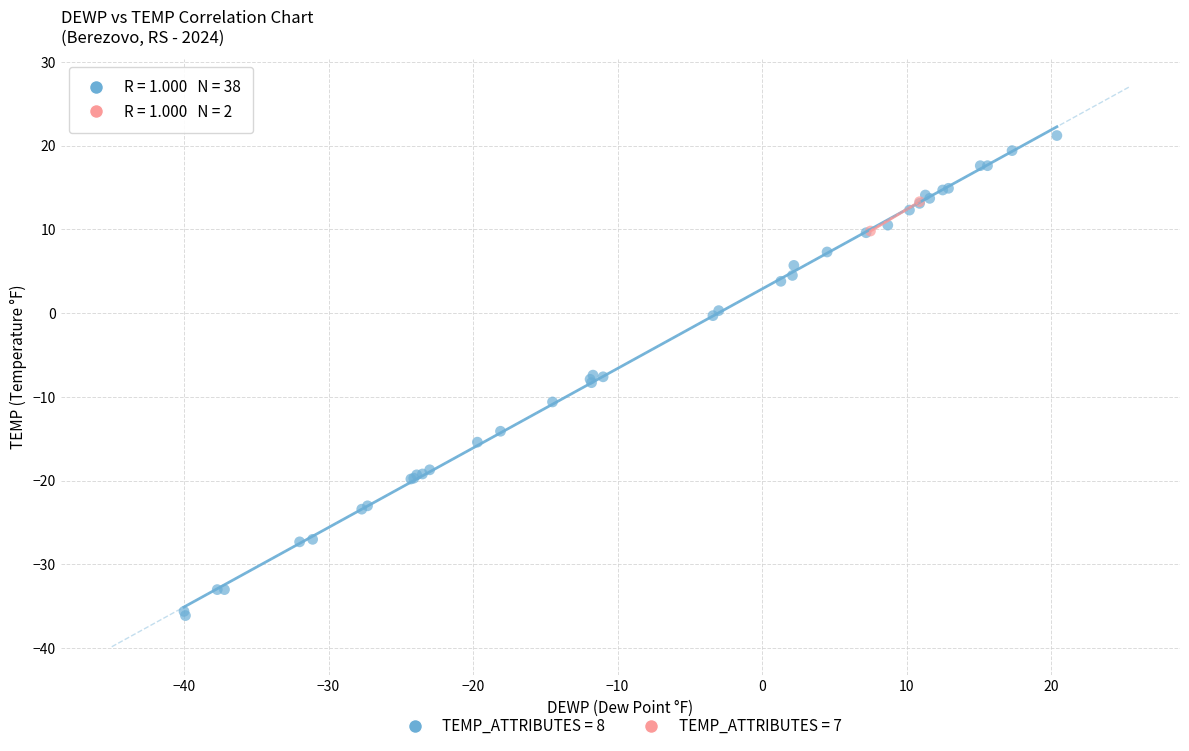

What are all the series names shown in the legend?

TEMP_ATTRIBUTES = 8, TEMP_ATTRIBUTES = 7